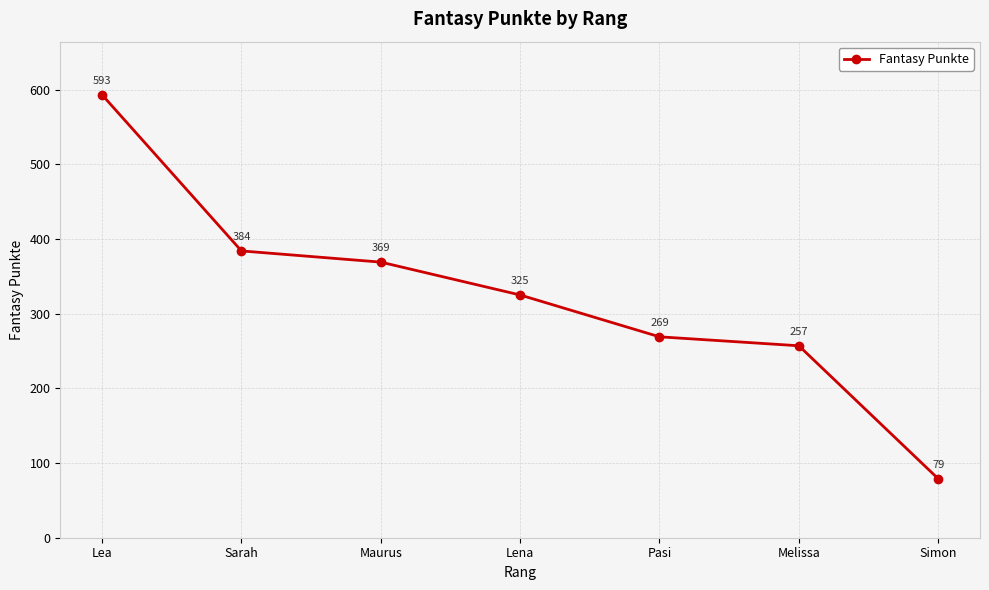

Where does the data first go above 325?

Lea